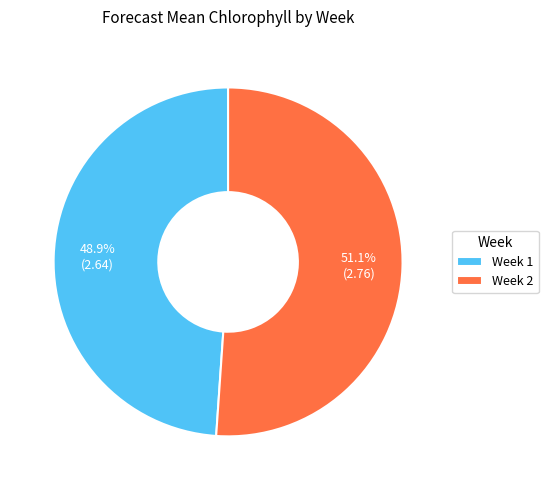

What is the largest slice in the pie chart?

Week 2